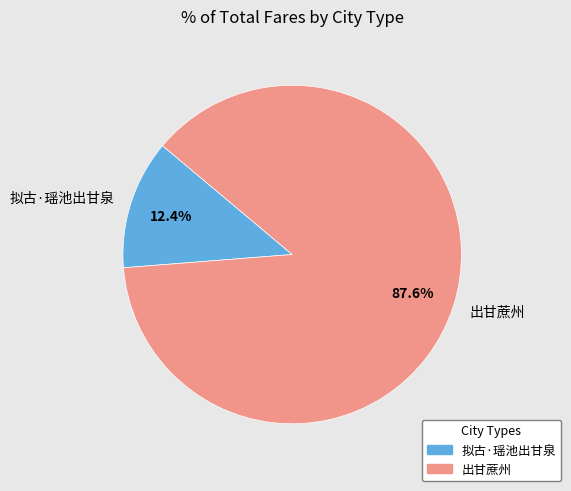

Between 拟古·瑶池出甘泉 and 出甘蔗州, which is larger?

出甘蔗州